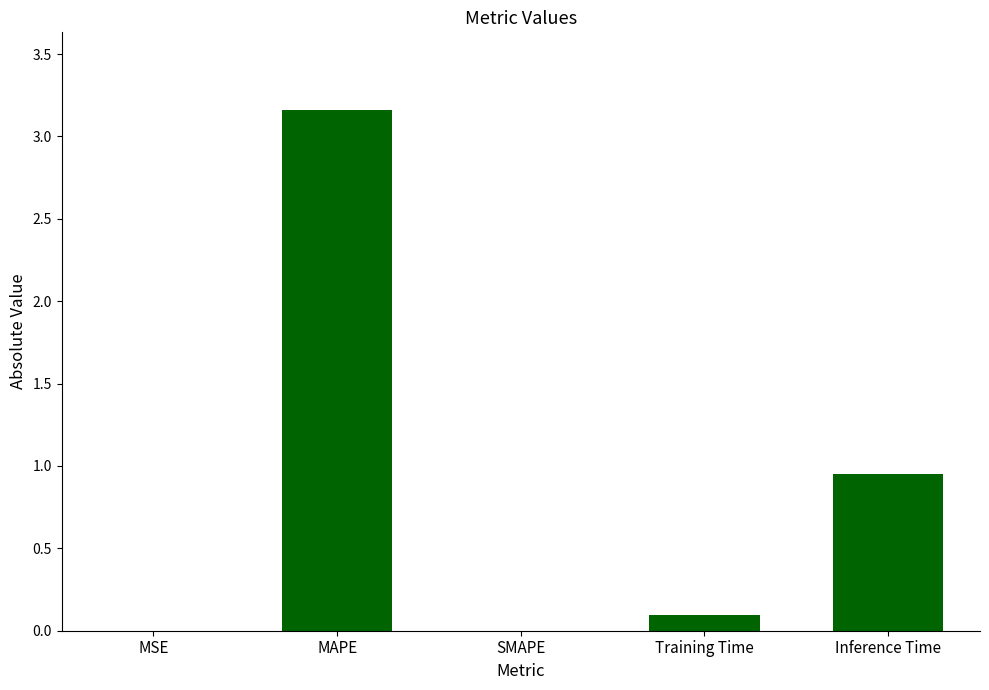

Where is the data nearest to the value 1?

Inference Time